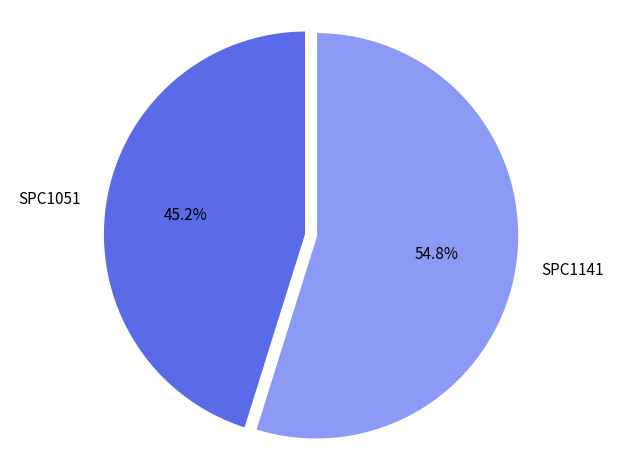

To the nearest percent, what is the combined percentage of SPC1141 and SPC1051?

100%